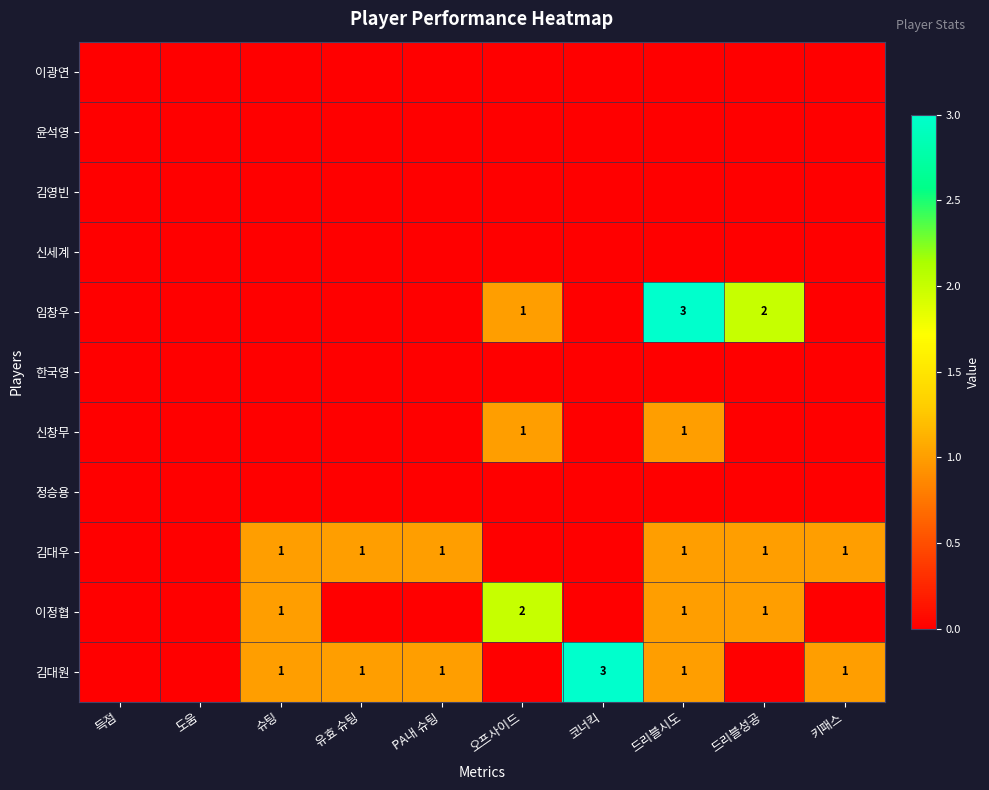

How many categories are shown in the chart?

10